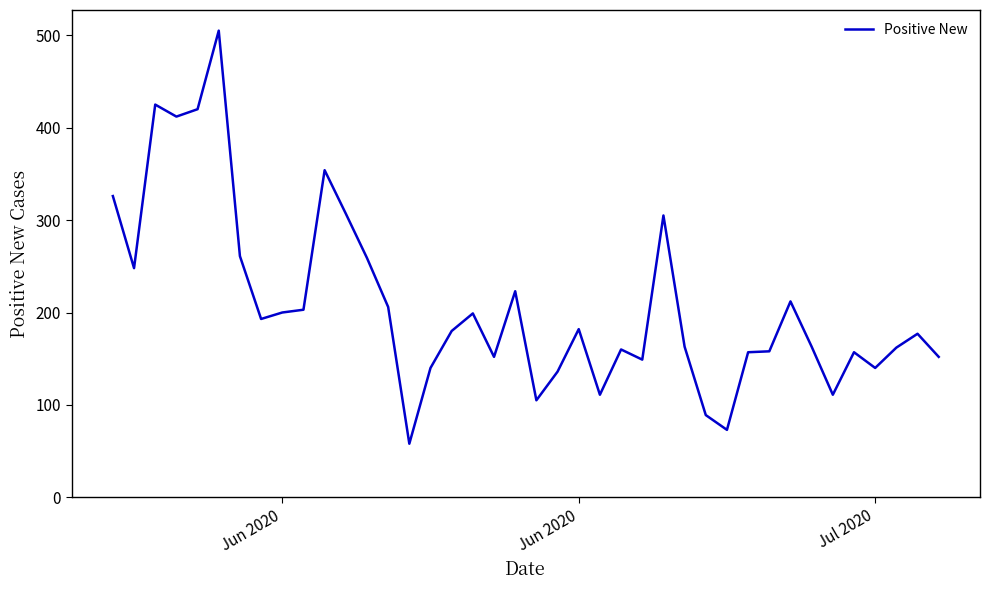

What is the difference between the maximum and minimum values?

447